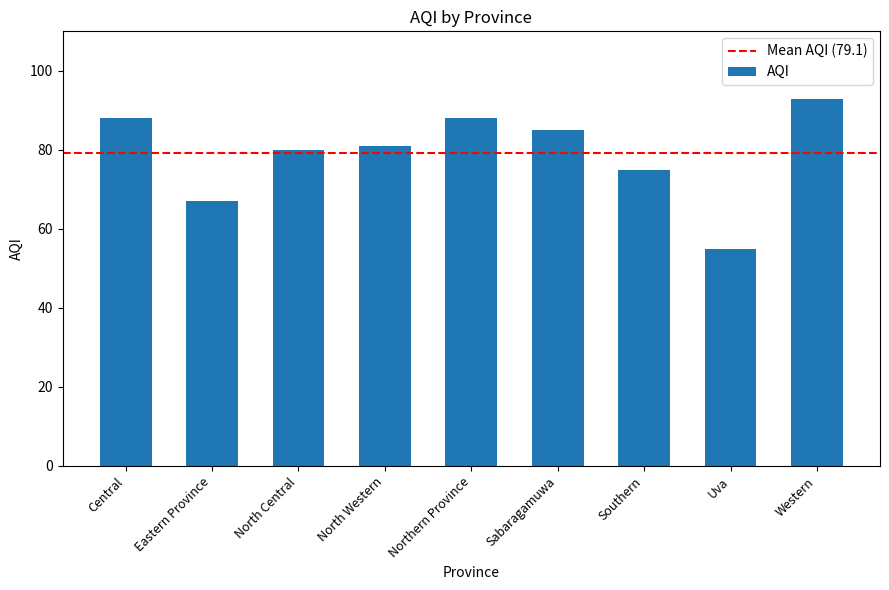

What is the difference between the values at Sabaragamuwa and North Central?

5